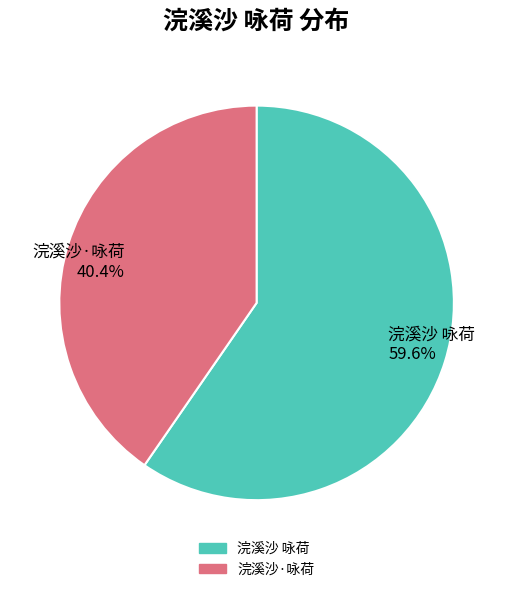

To the nearest percent, what portion does 浣溪沙·咏荷 represent?

40%